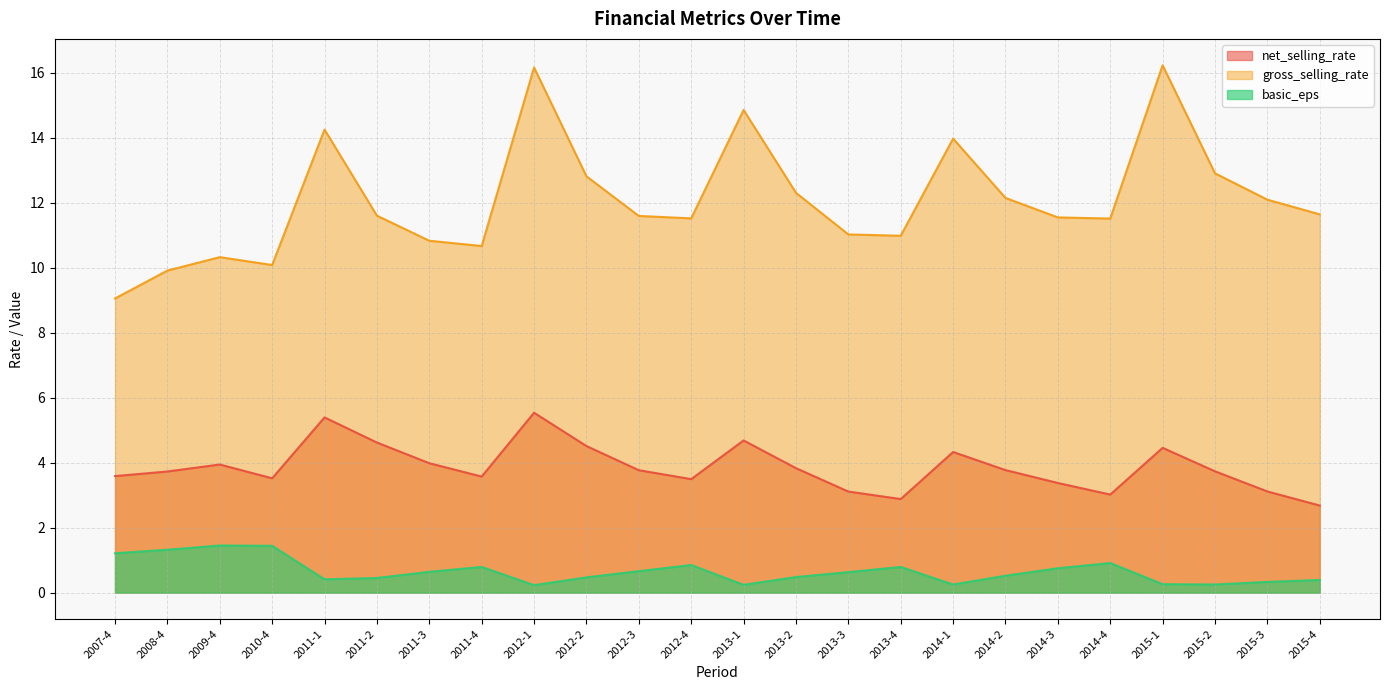

Between 2015-2 and 2008-4, which is larger?

2015-2